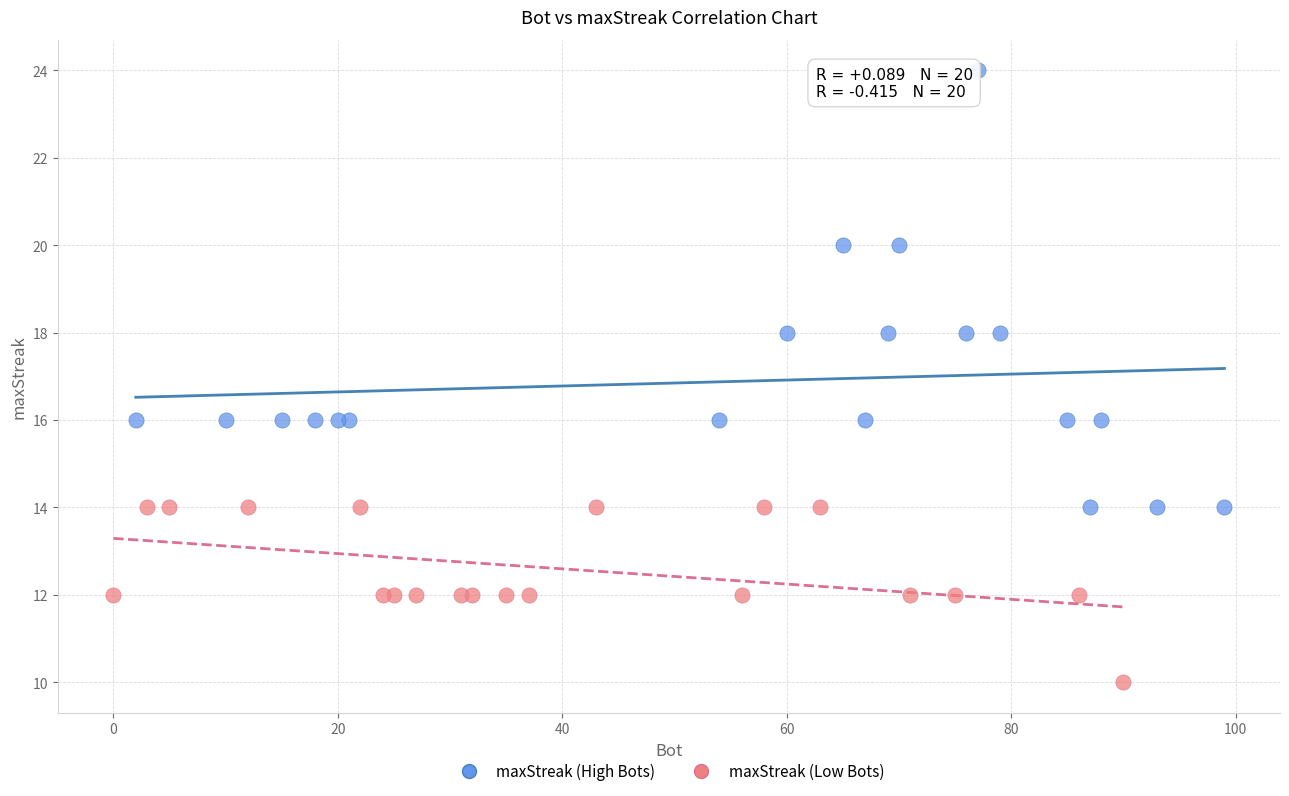

Which series reaches the maximum Y coordinate?

maxStreak (High Bots)